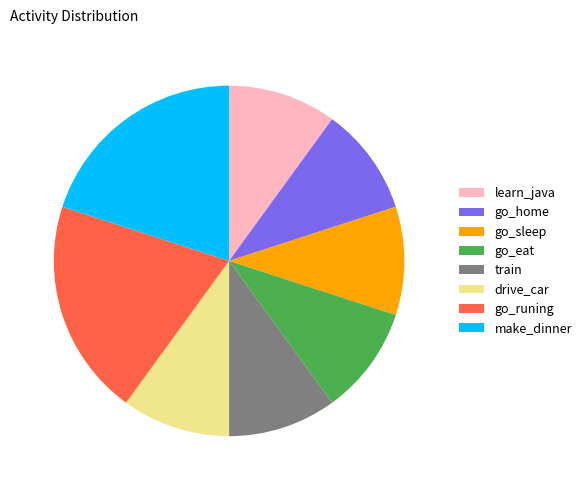

The go_eat slice represents 24% of the pie. True or false?

False